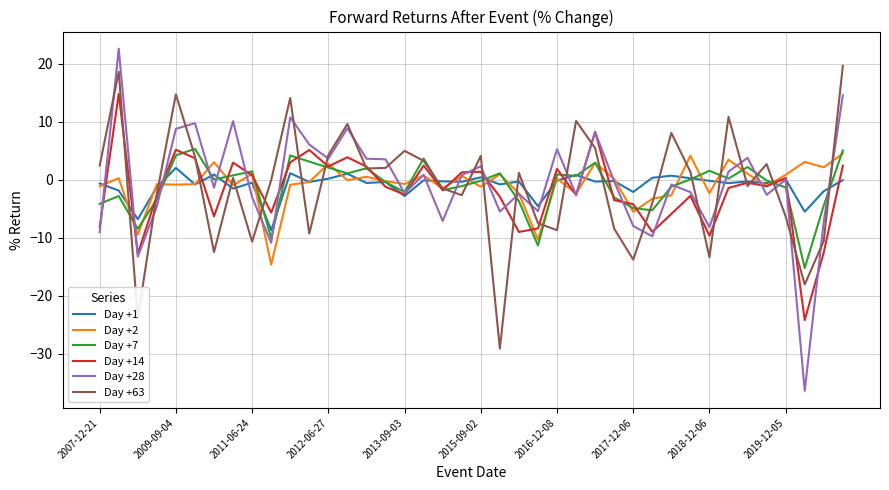

What is the maximum value for Day +1?

2.0